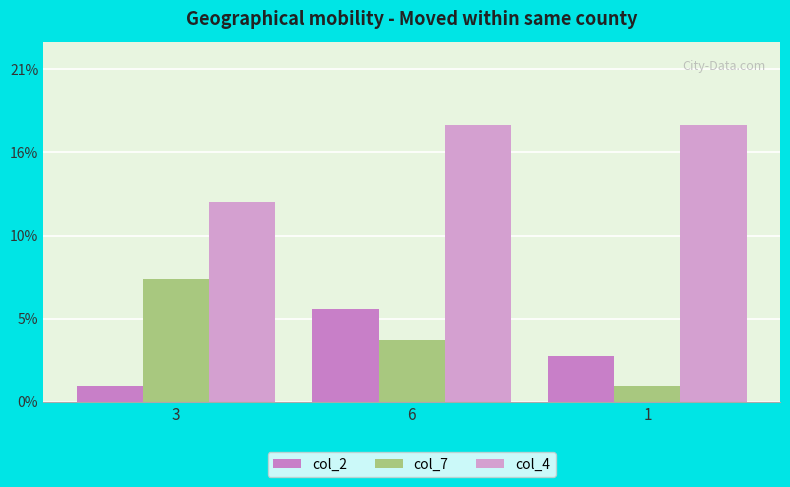

What are all the series names shown in the legend?

col_2, col_7, col_4